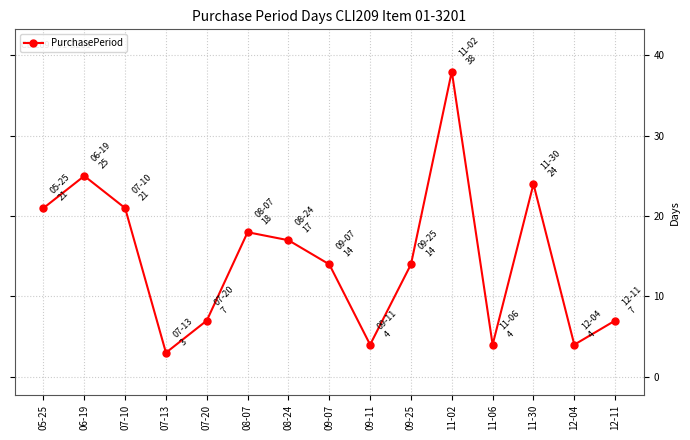

What is the difference between the second highest and second lowest values?

21